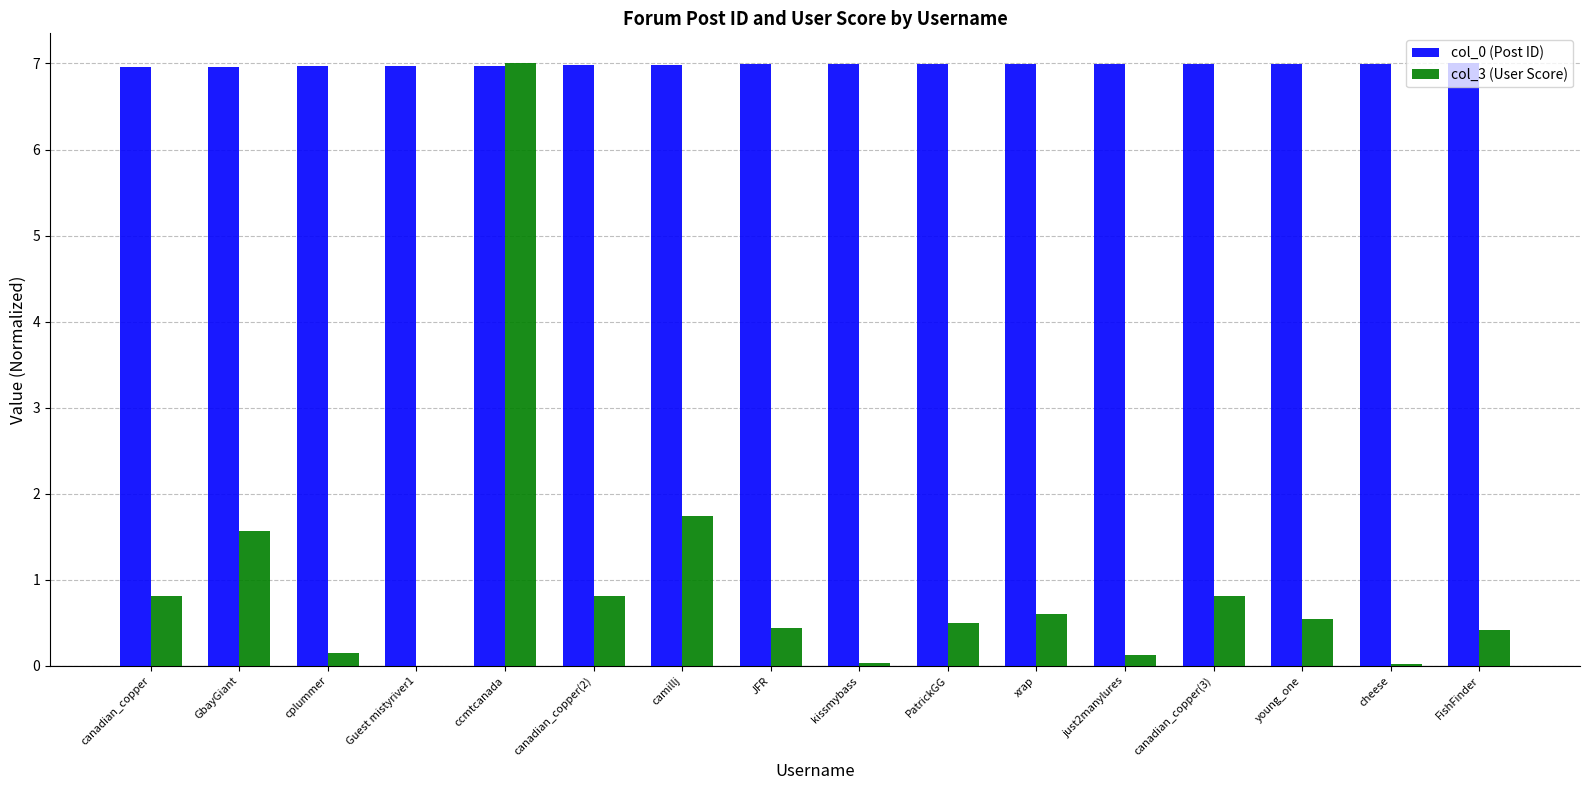

What is the greatest value displayed?

7.0